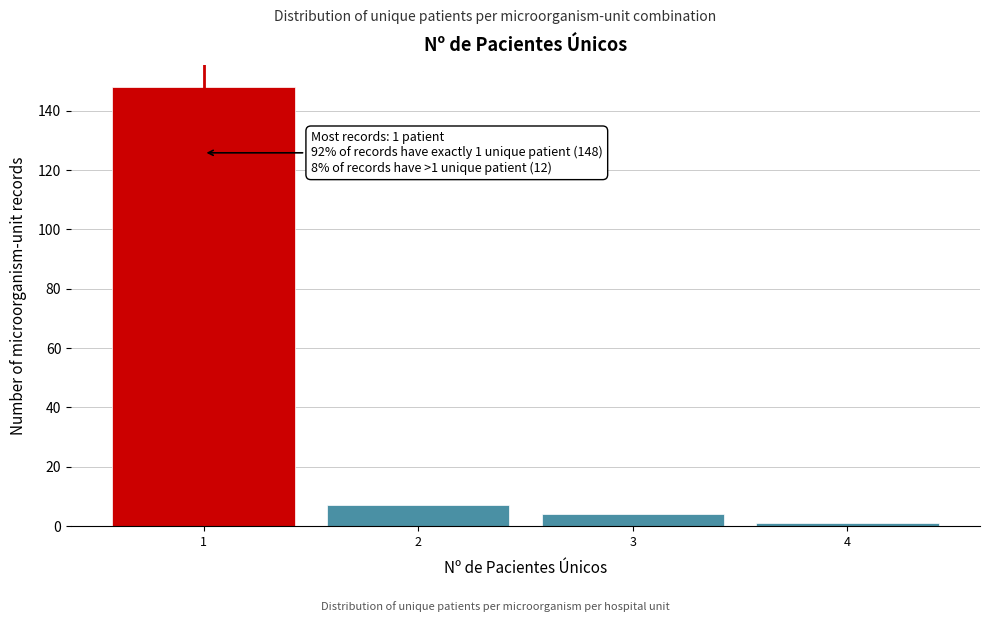

Reading left to right, extract all data points from this chart.

148	7	4	1